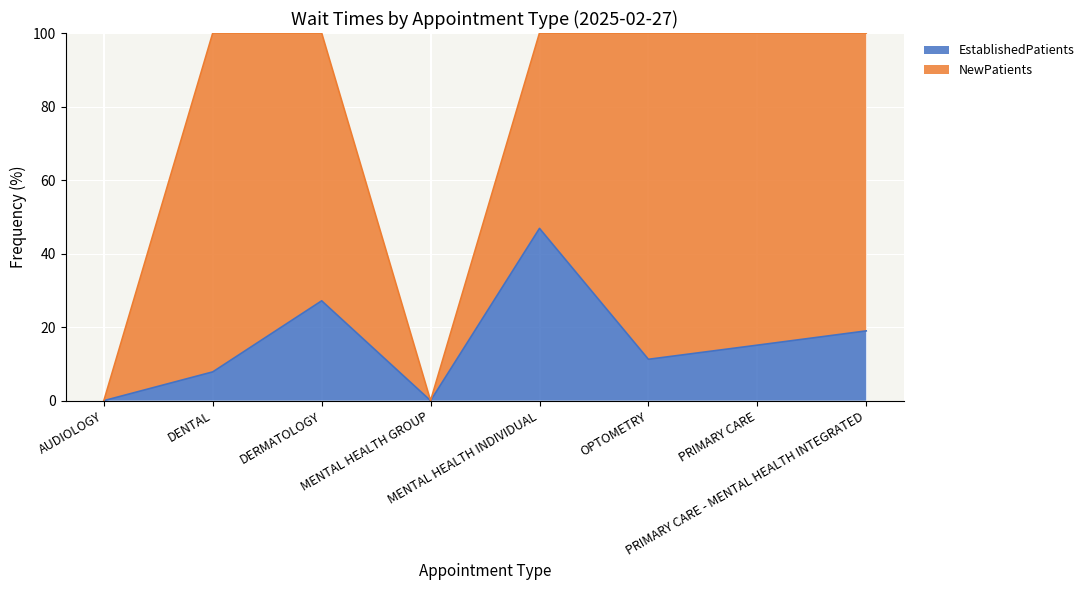

How many lines are shown in the chart?

2